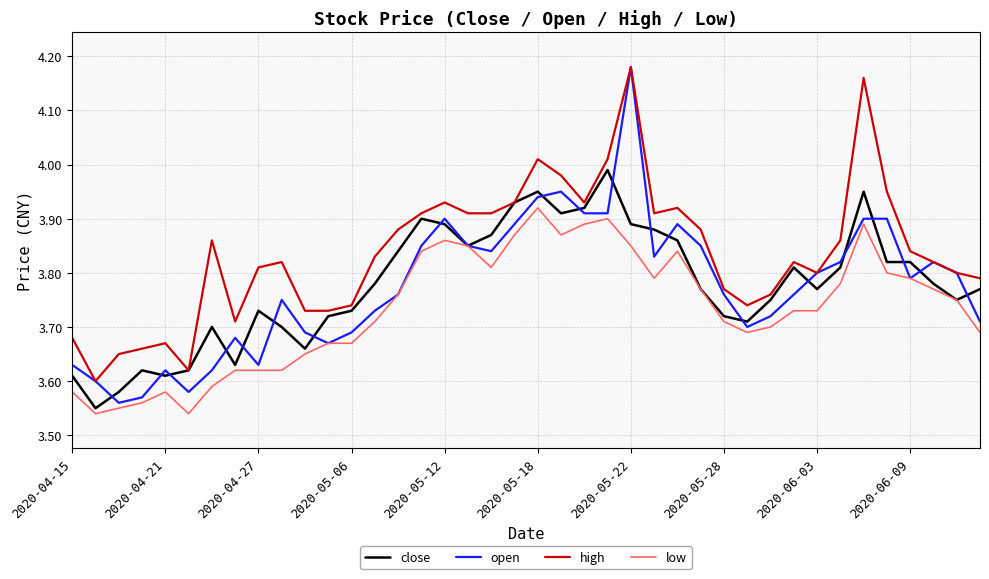

Which series has the largest range (max minus min)?

open